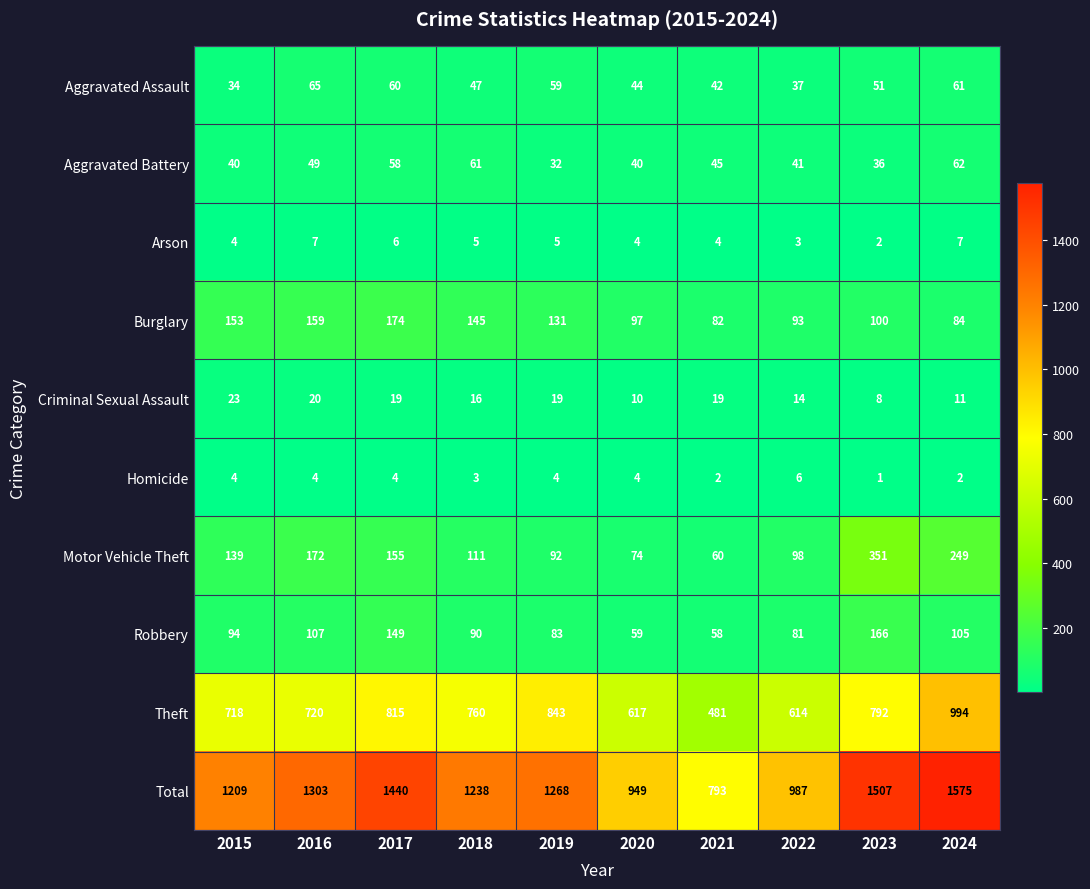

How many data points in Total are less than 1268?

5